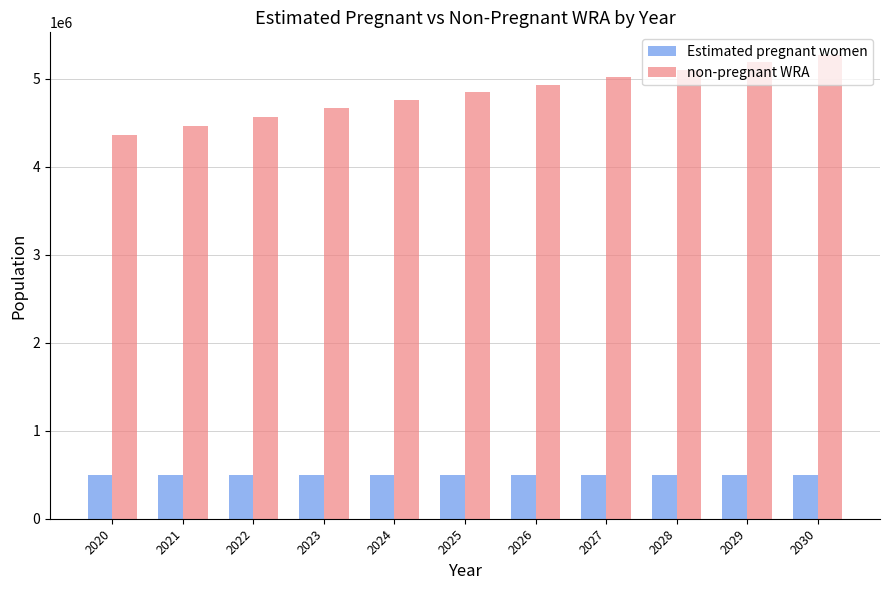

What is the sum of the Estimated pregnant women values at 2028 and 2020?

996043.8